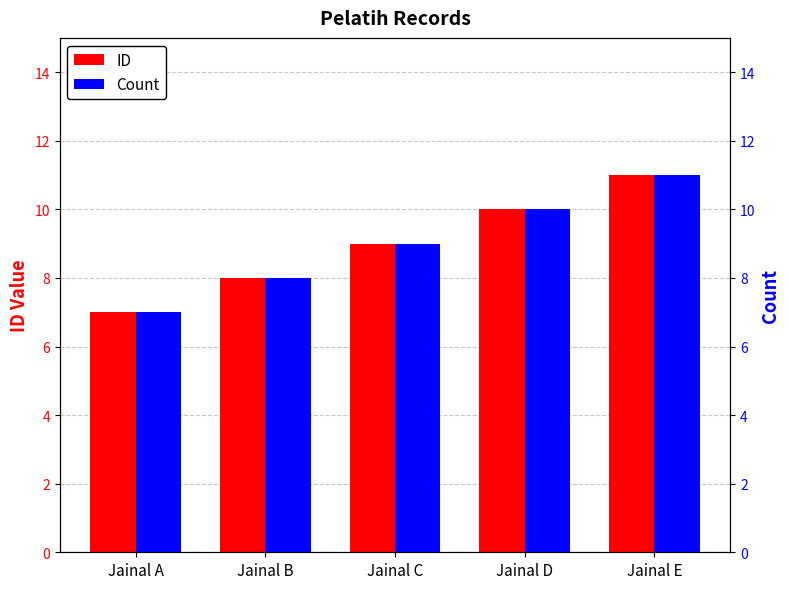

Which series changed the most between Jainal B and Jainal D?

ID